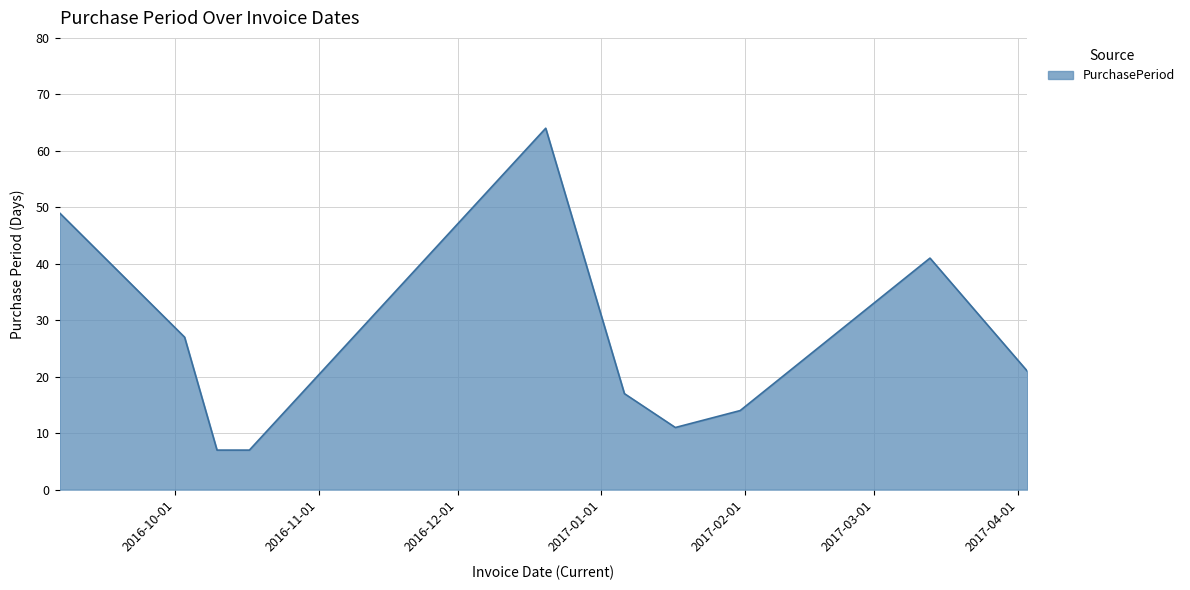

What is the smallest value displayed?

7